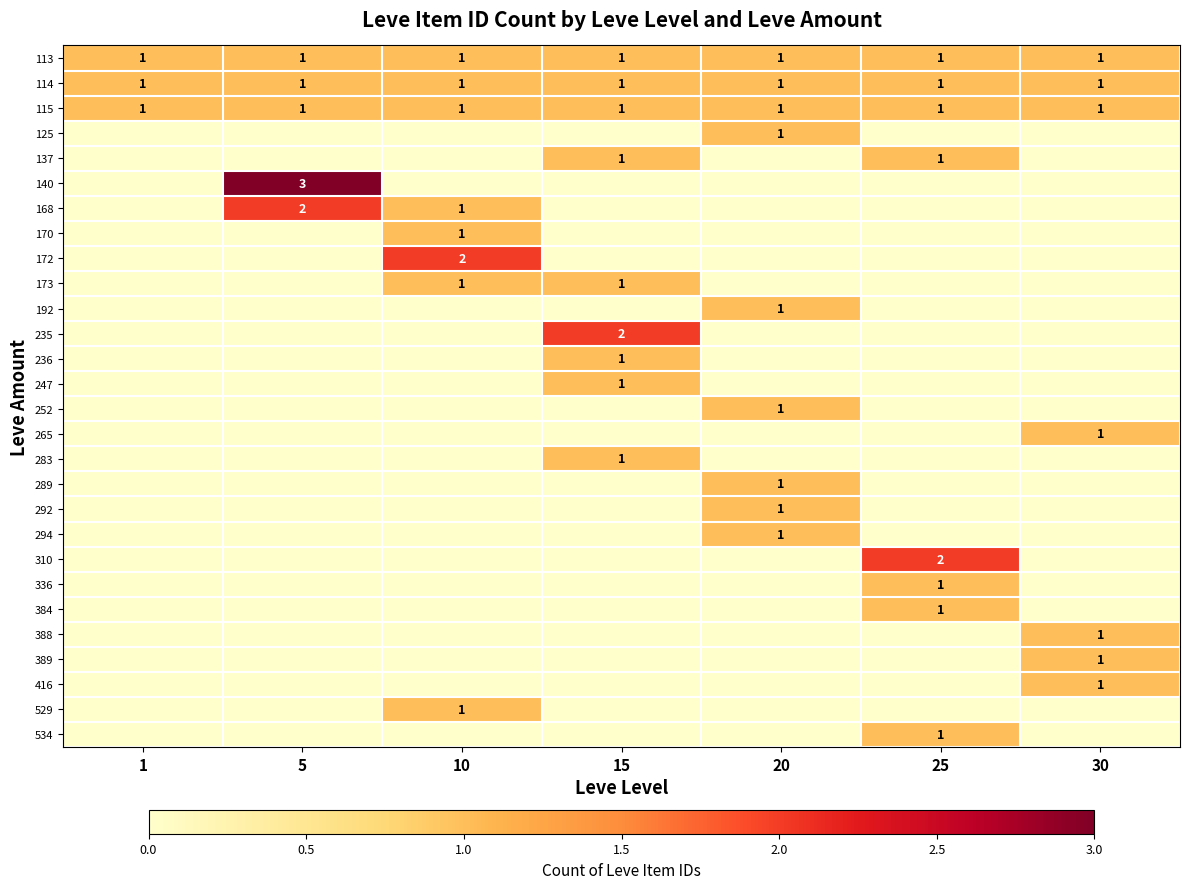

List the labels in order of 170 value, largest first.

10, 1, 5, 15, 20, 25, 30